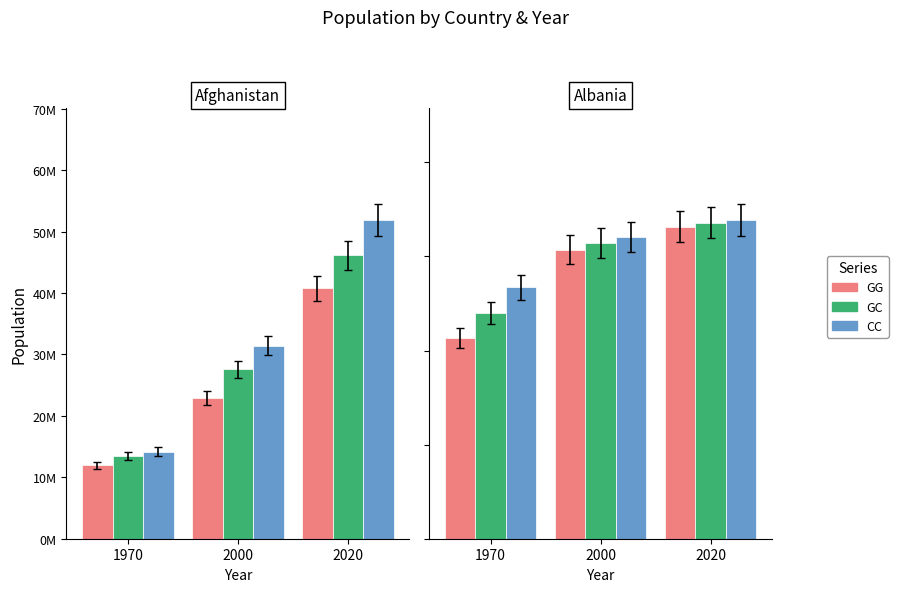

Rank the series by their maximum value, from lowest to highest.

GG, GC, CC